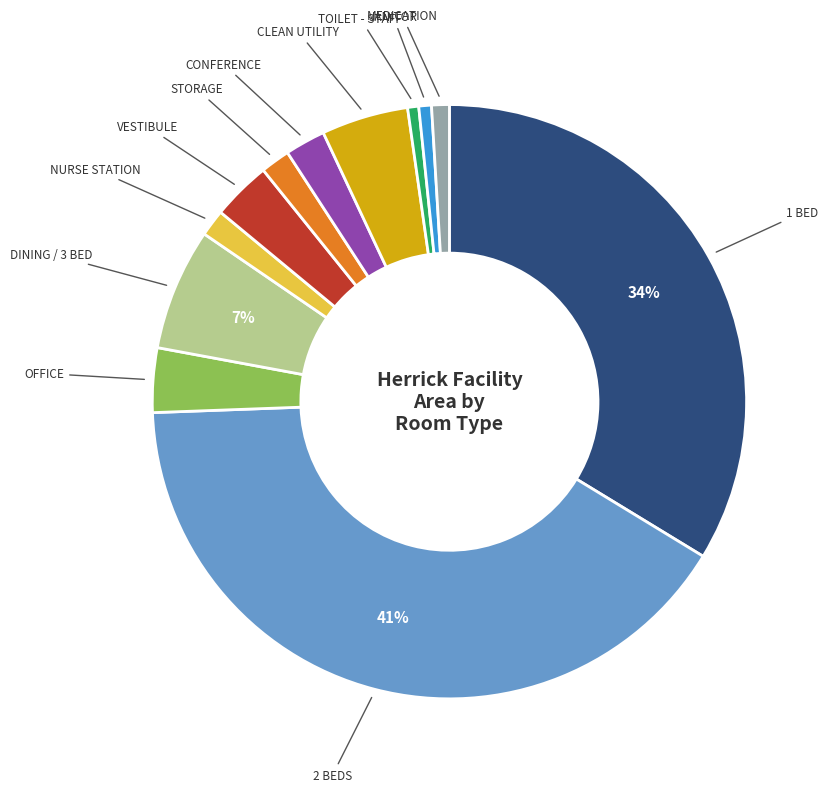

Is there any slice that represents more than half of the pie?

No